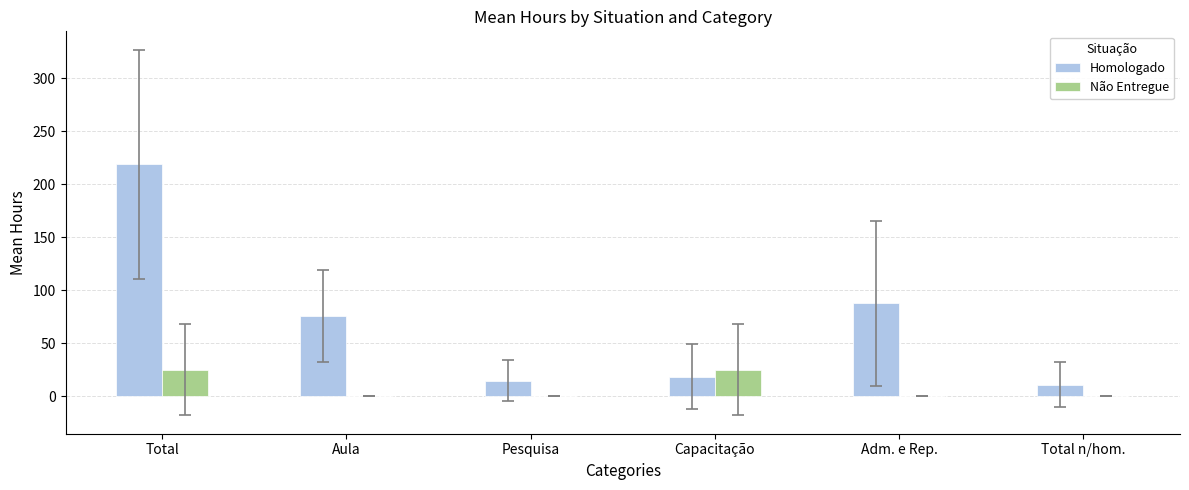

What is the sum of all Não Entregue values?

50.0